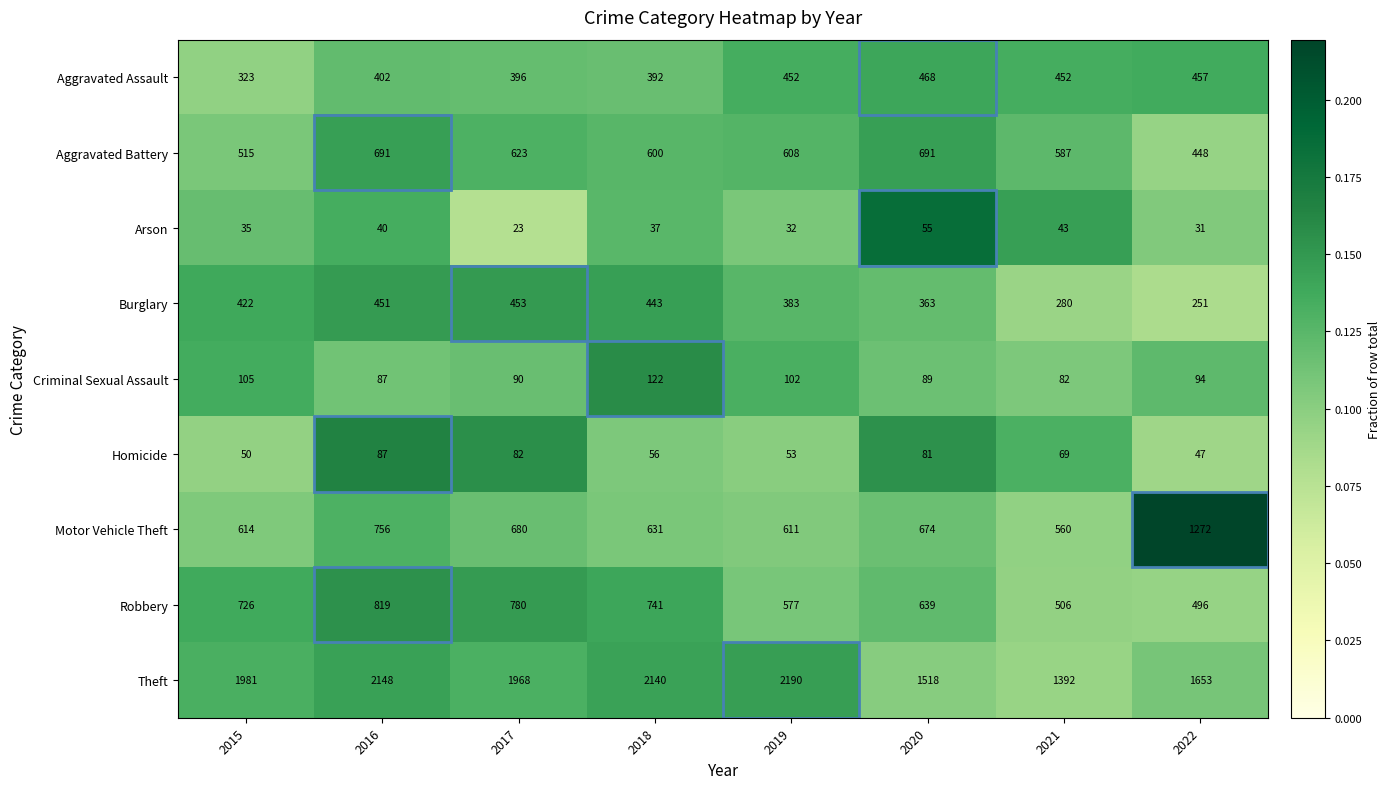

Rank the series at 2015 from lowest to highest value.

Arson, Homicide, Criminal Sexual Assault, Aggravated Assault, Burglary, Aggravated Battery, Motor Vehicle Theft, Robbery, Theft